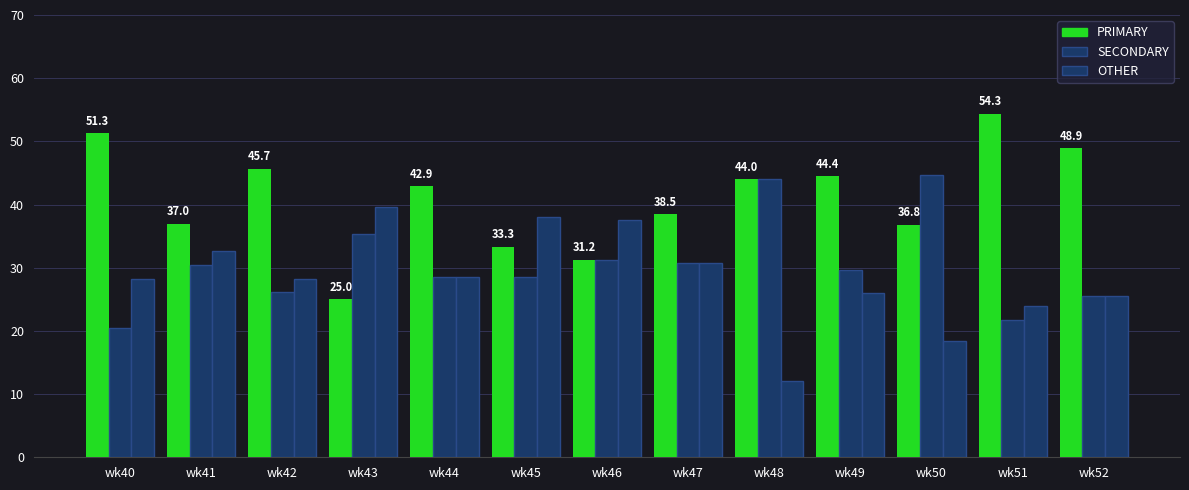

What is the difference between the highest and lowest values at wk40?

30.8